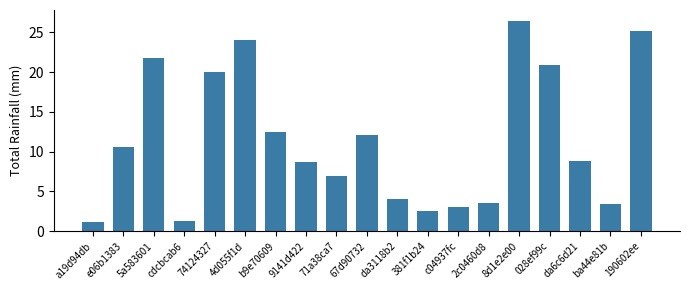

What is the smallest value displayed?

1.2